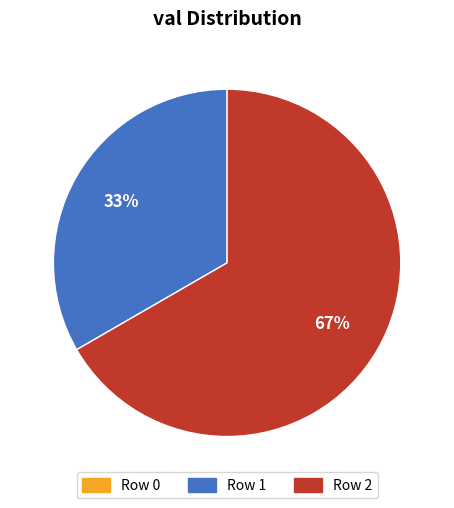

True or false: Row 1 accounts for 44% of the total.

False